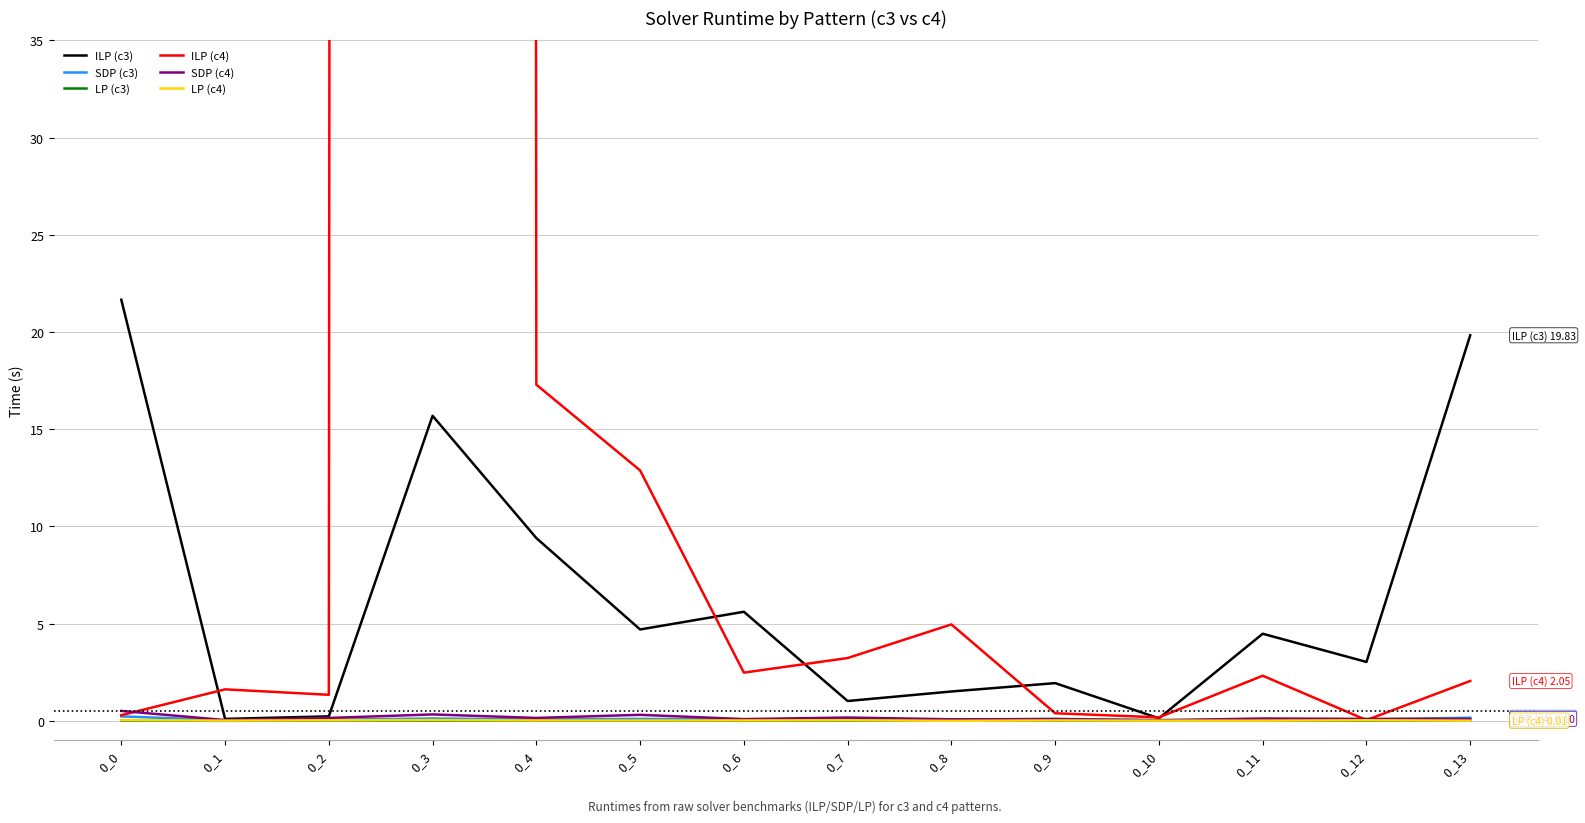

At how many categories does at least one series exceed 5654?

1